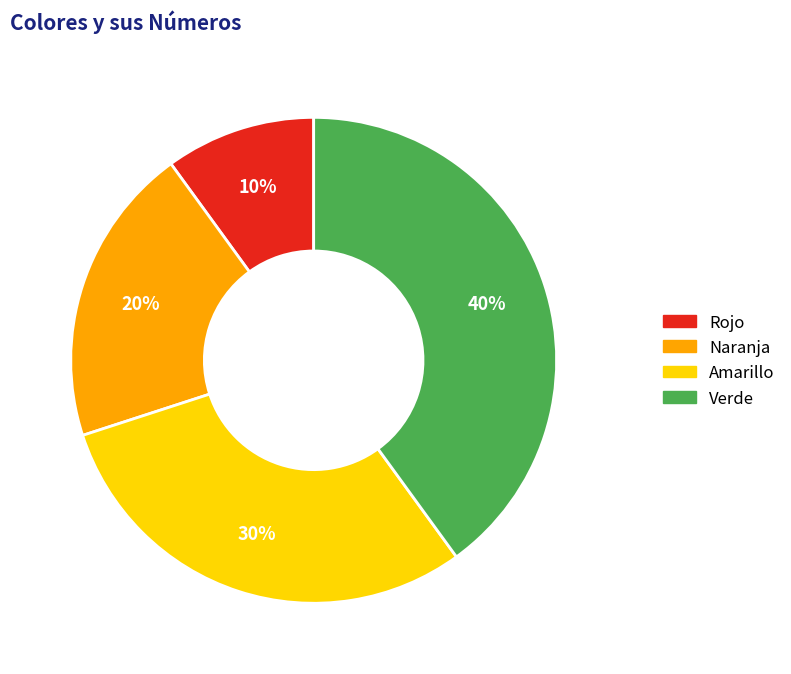

Is there a majority slice in this chart?

No